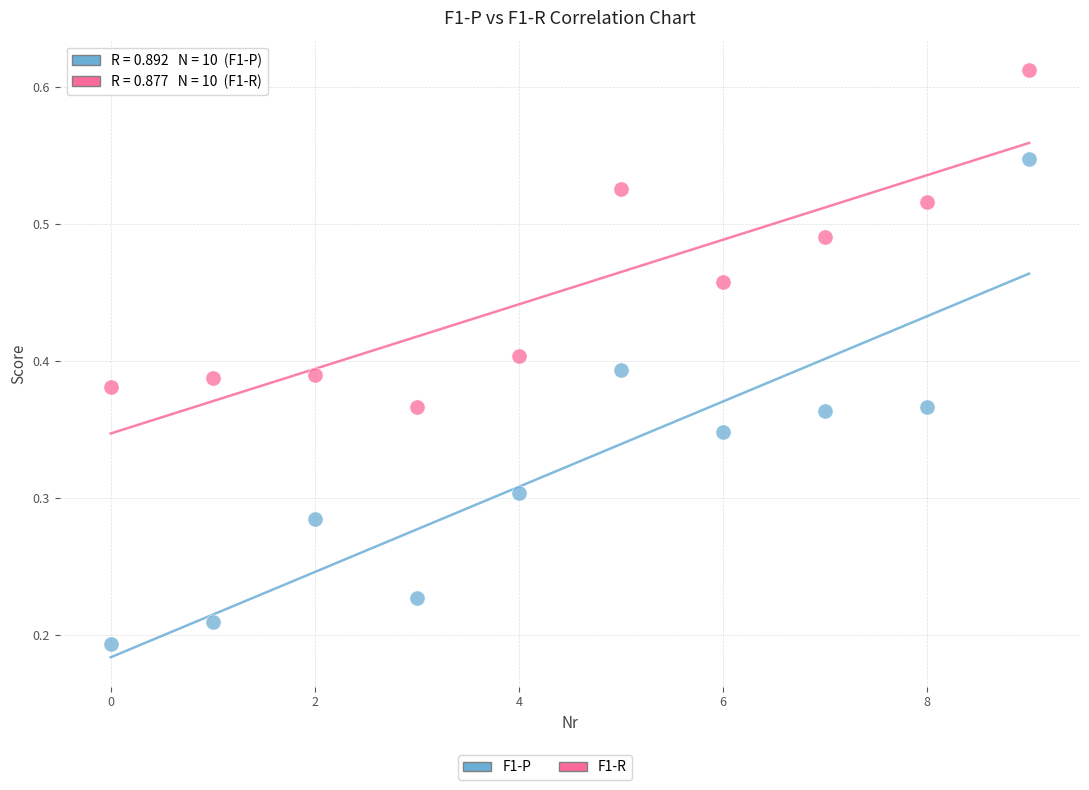

Which series reaches the minimum Y coordinate?

F1-P